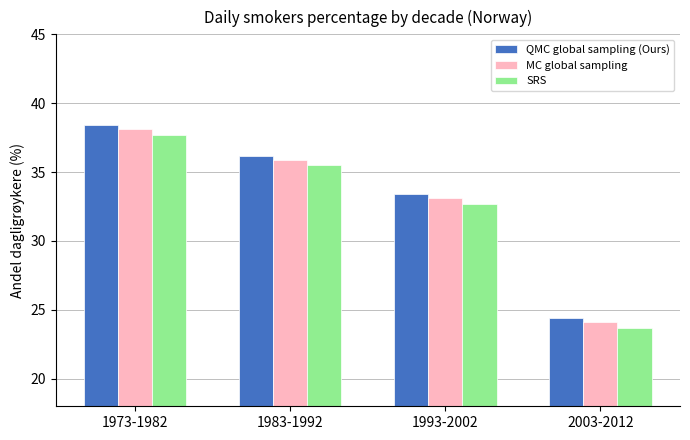

What is the sum of all MC global sampling values?

131.2